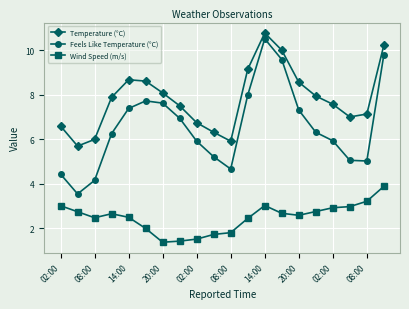

What is the difference between the maximum and second lowest values in the Feels Like Temperature (°C) series?

6.4